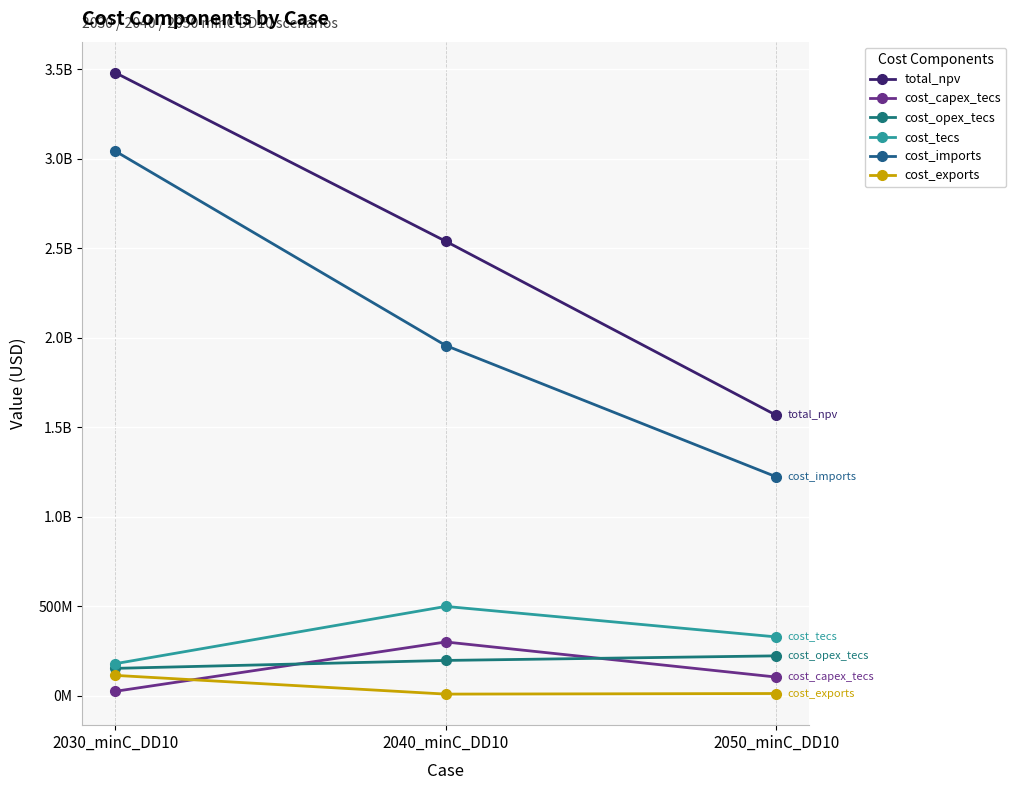

Is this an area chart (filled region under the line)?

No